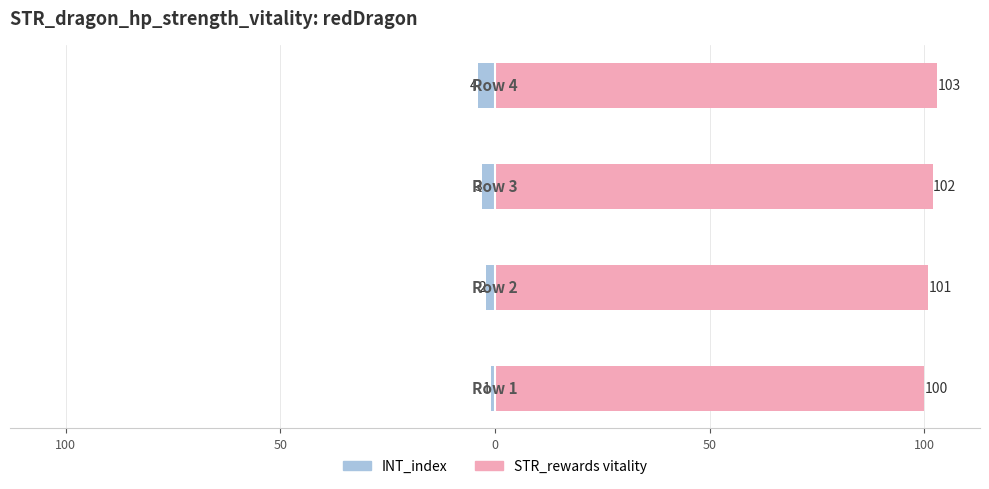

Count the number of data series in this chart.

2